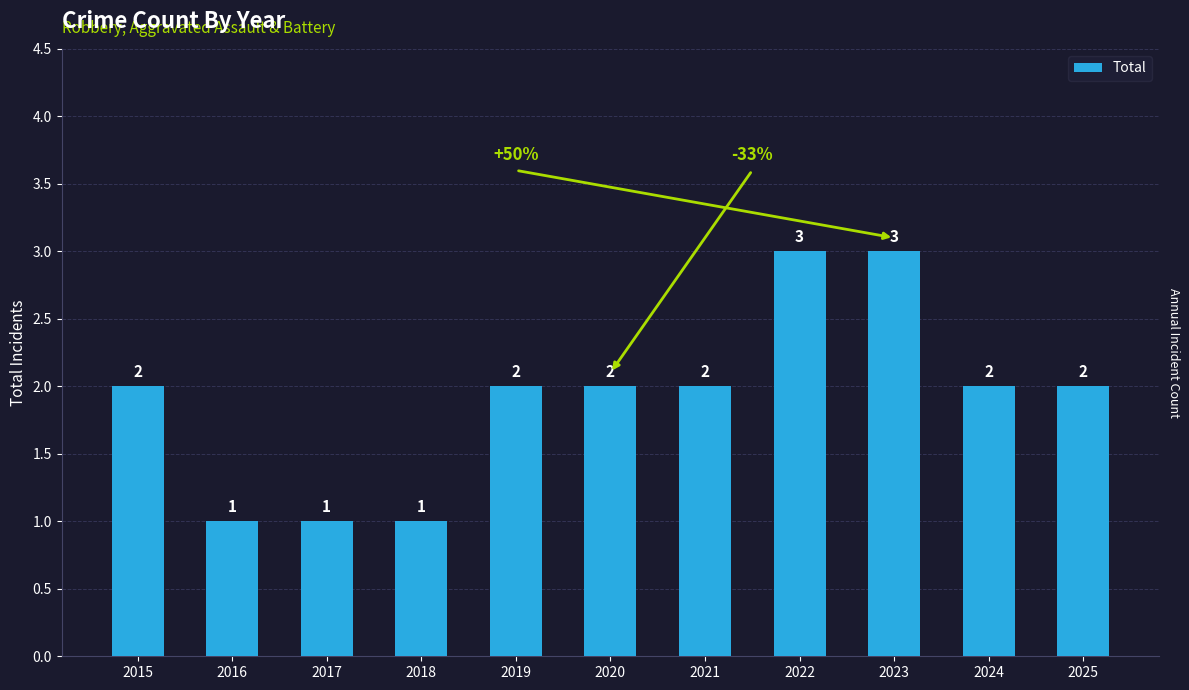

What is the difference between the maximum and minimum values?

2